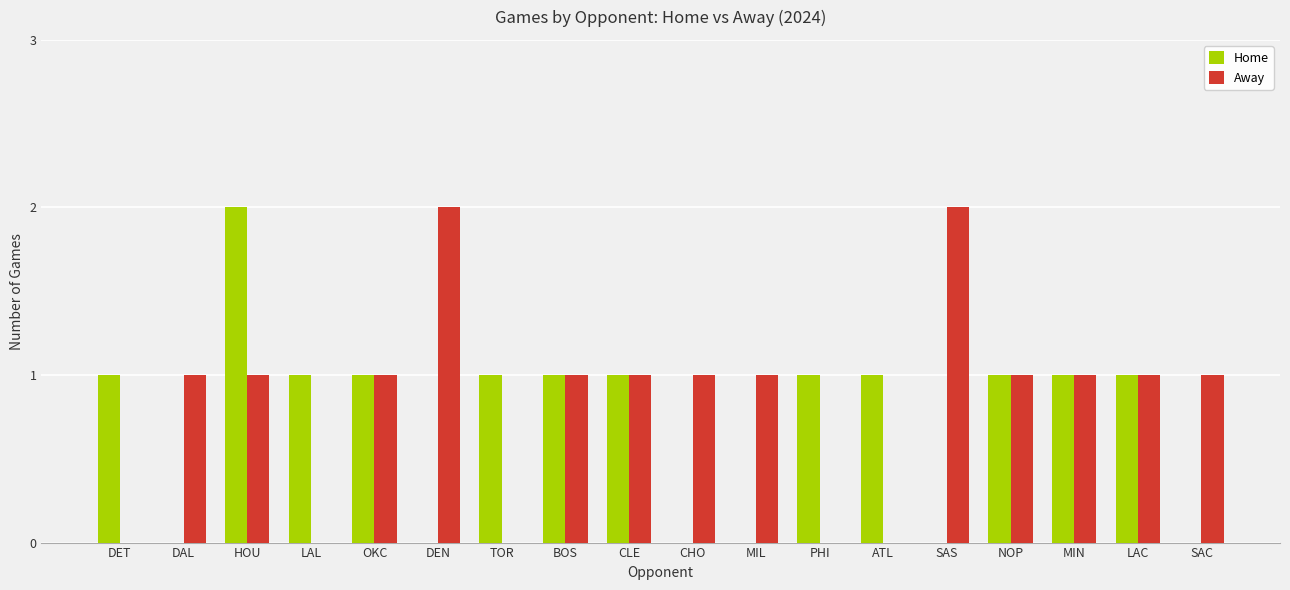

At which category is the sum across all series the highest?

HOU